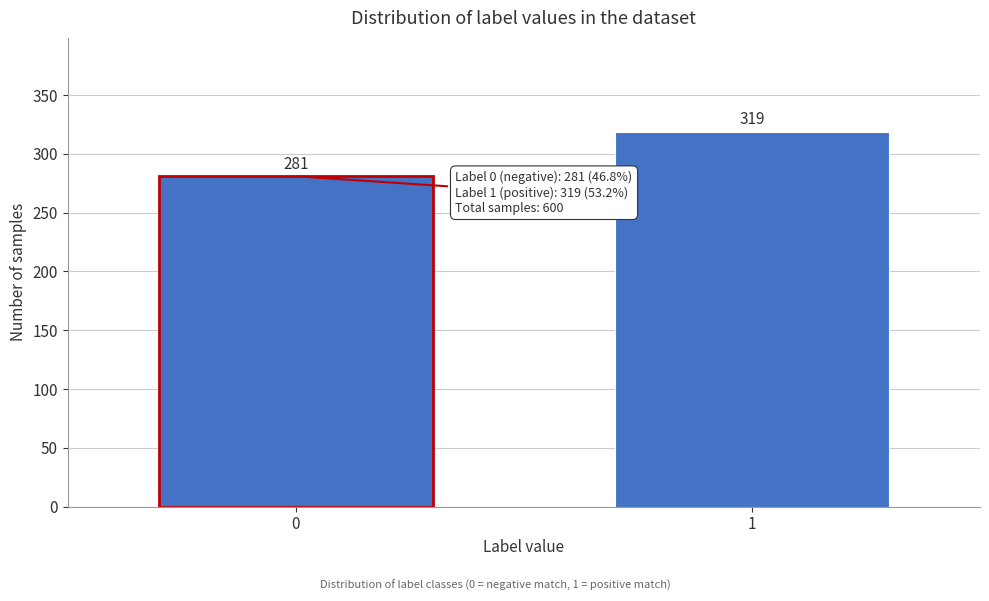

Reading left to right, extract all data points from this chart.

281	319